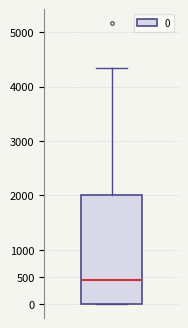

Transcribe this box plot: give where the median line is, the range the box spans, and where the two whiskers end, as read against the y-axis. The values are not printed on the chart, so give them approximately, as read against the axis.

median 450, box 0 to 2000, whiskers 0 to 4350